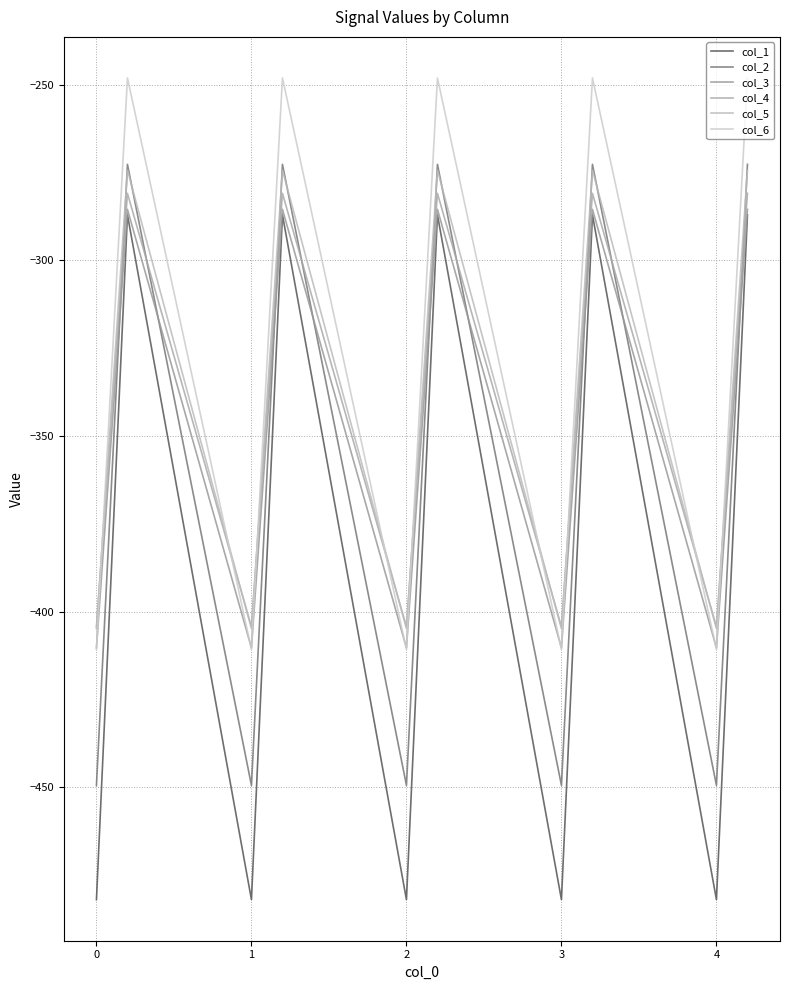

Where do col_2 and col_5 first cross each other?

0 and 1